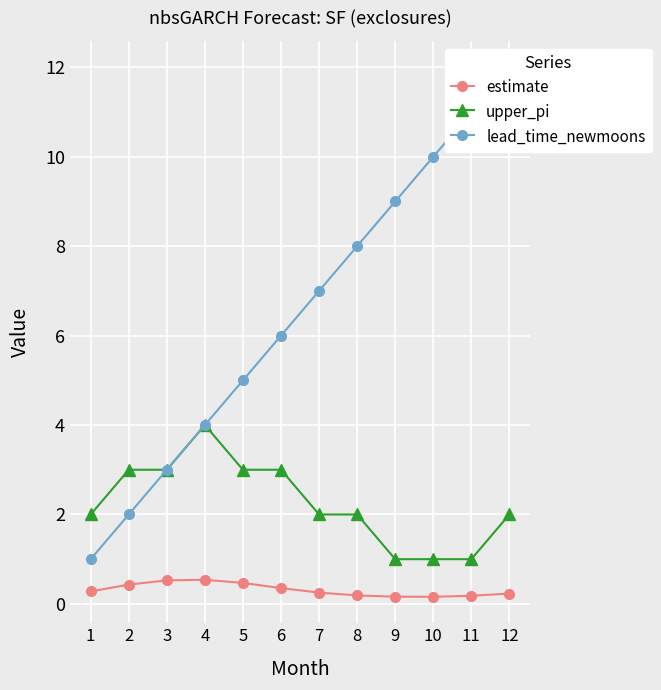

What is the maximum value shown in the chart?

12.0